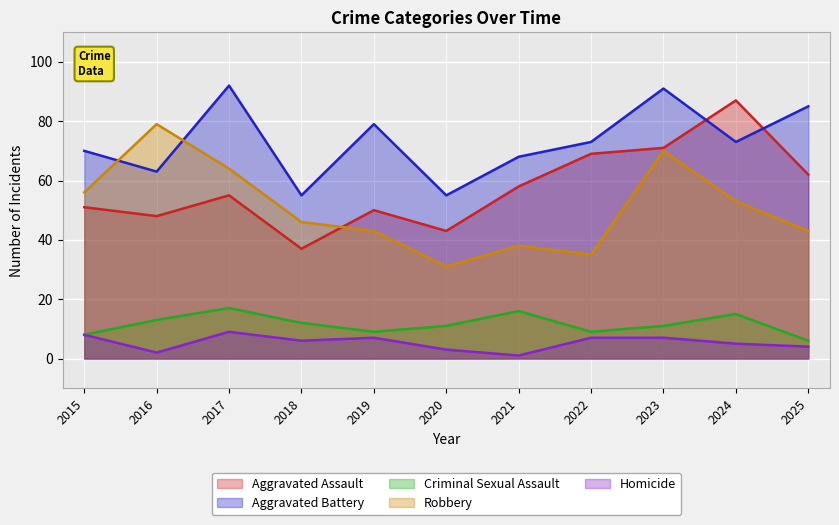

Is it true that Robbery equals 46 at 2018?

True